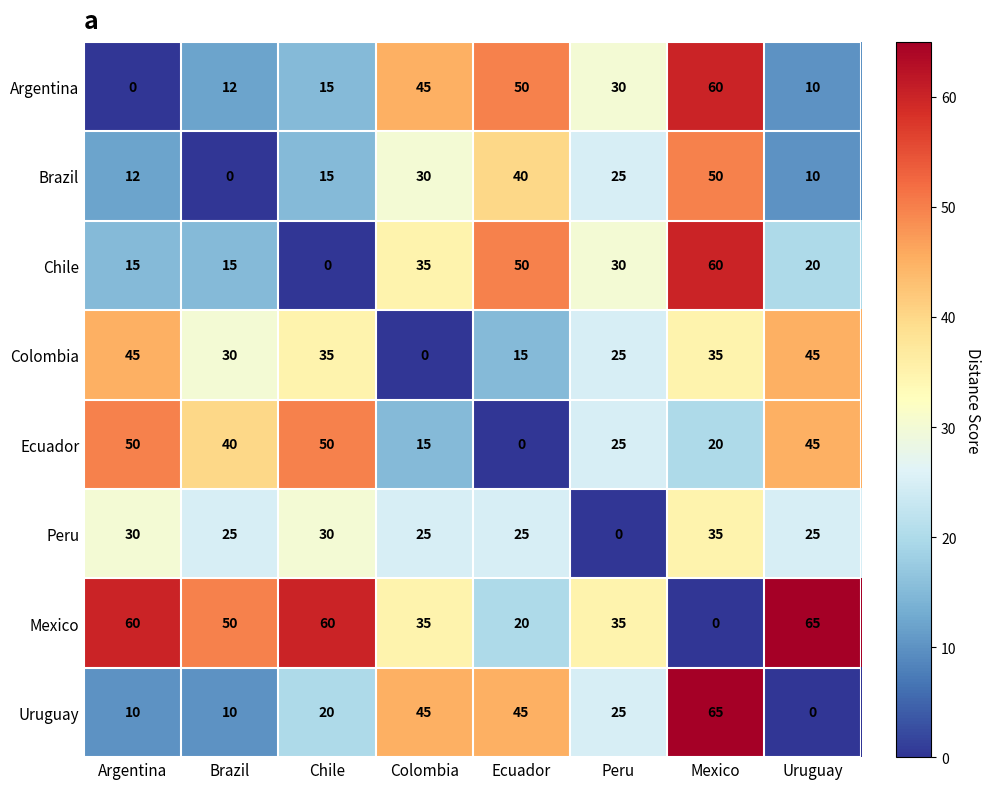

Is it true that Chile equals 0 at Chile?

True